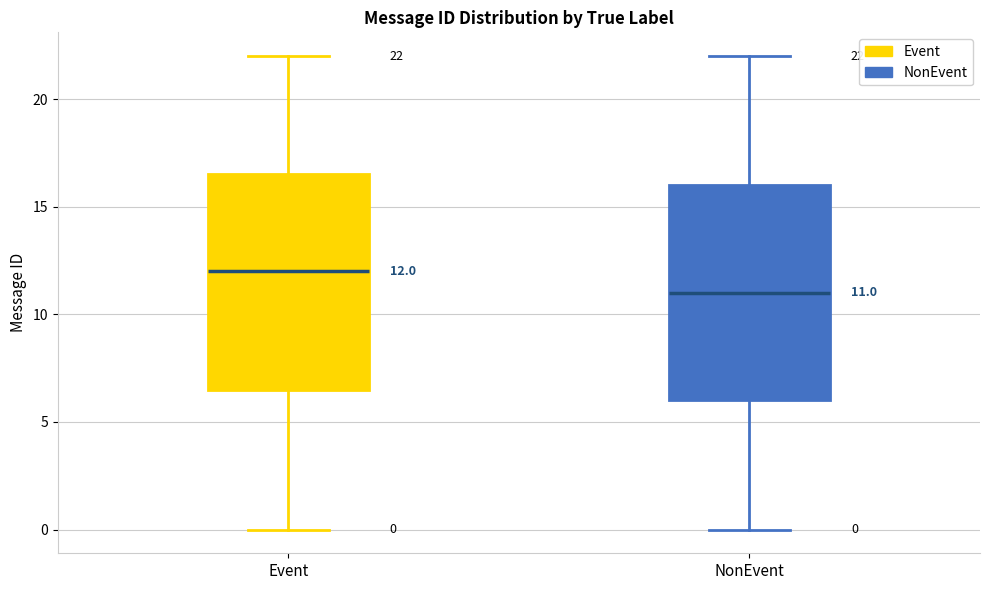

Which box's median line is the lowest?

NonEvent